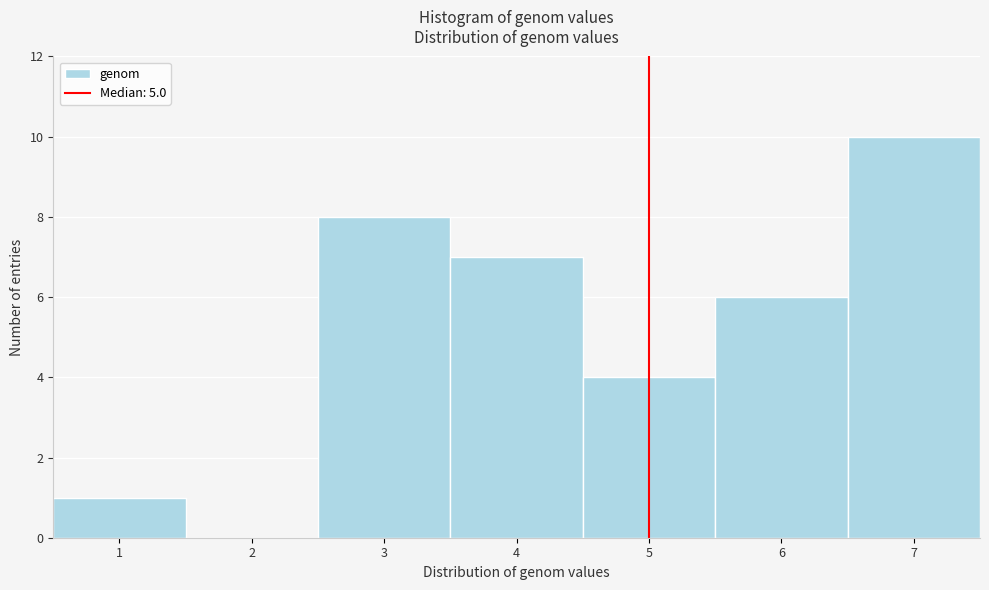

How tall is the bar that spans 2.5 to 3.5 on the x-axis? The values are not printed on the chart, so give them approximately, as read against the axis.

8